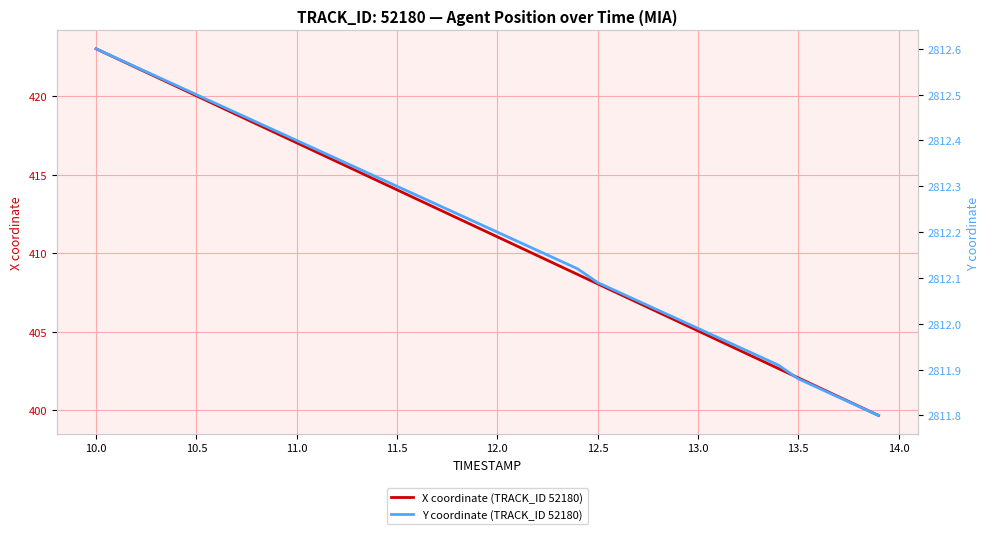

True or false: X coordinate (TRACK_ID 52180) has a value of 408.1 at 12.5.

True